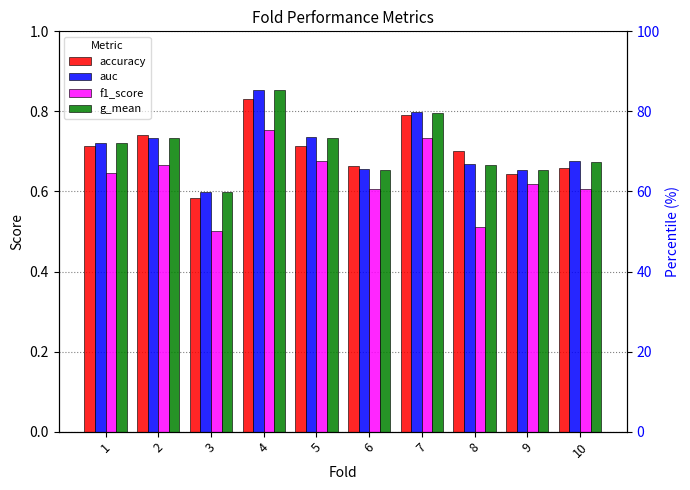

Between 10 and 7, which is larger?

7